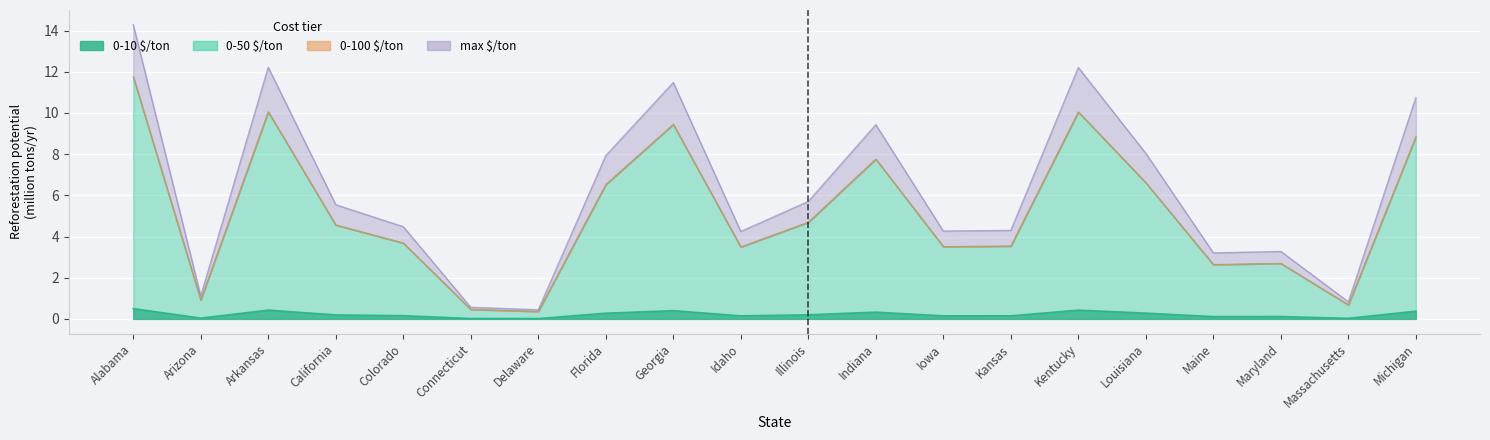

Reading right to left, what are all the values shown in this chart?

0-10 $/ton: 0.4	0.0	0.1	0.1	0.3	0.4	0.2	0.1	0.3	0.2	0.1	0.4	0.3	0.0	0.0	0.2	0.2	0.4	0.0	0.5
0-50 $/ton: 8.8	0.7	2.7	2.6	6.6	10.0	3.5	3.5	7.8	4.7	3.5	9.4	6.5	0.4	0.5	3.7	4.6	10.1	0.9	11.8
0-100 $/ton: 8.8	0.7	2.7	2.6	6.6	10.0	3.5	3.5	7.8	4.7	3.5	9.4	6.5	0.4	0.5	3.7	4.6	10.1	0.9	11.8
max $ton: 10.7	0.8	3.3	3.2	8.0	12.2	4.3	4.3	9.4	5.7	4.2	11.5	7.9	0.4	0.6	4.5	5.5	12.2	1.1	14.3